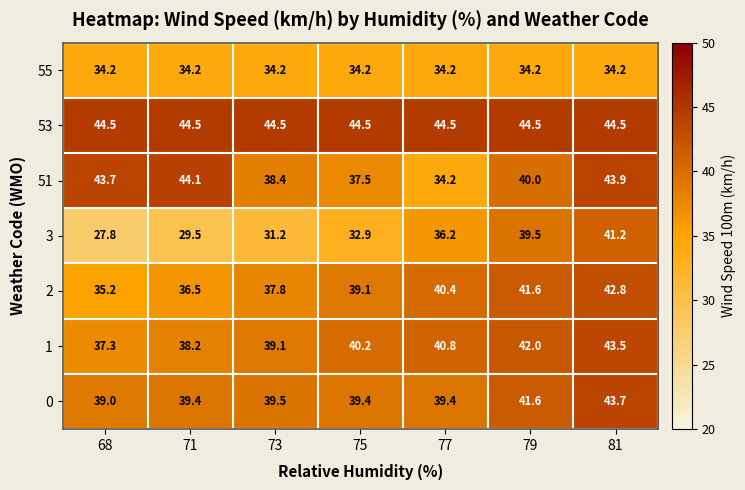

What is the sum of all 3 values?

238.3